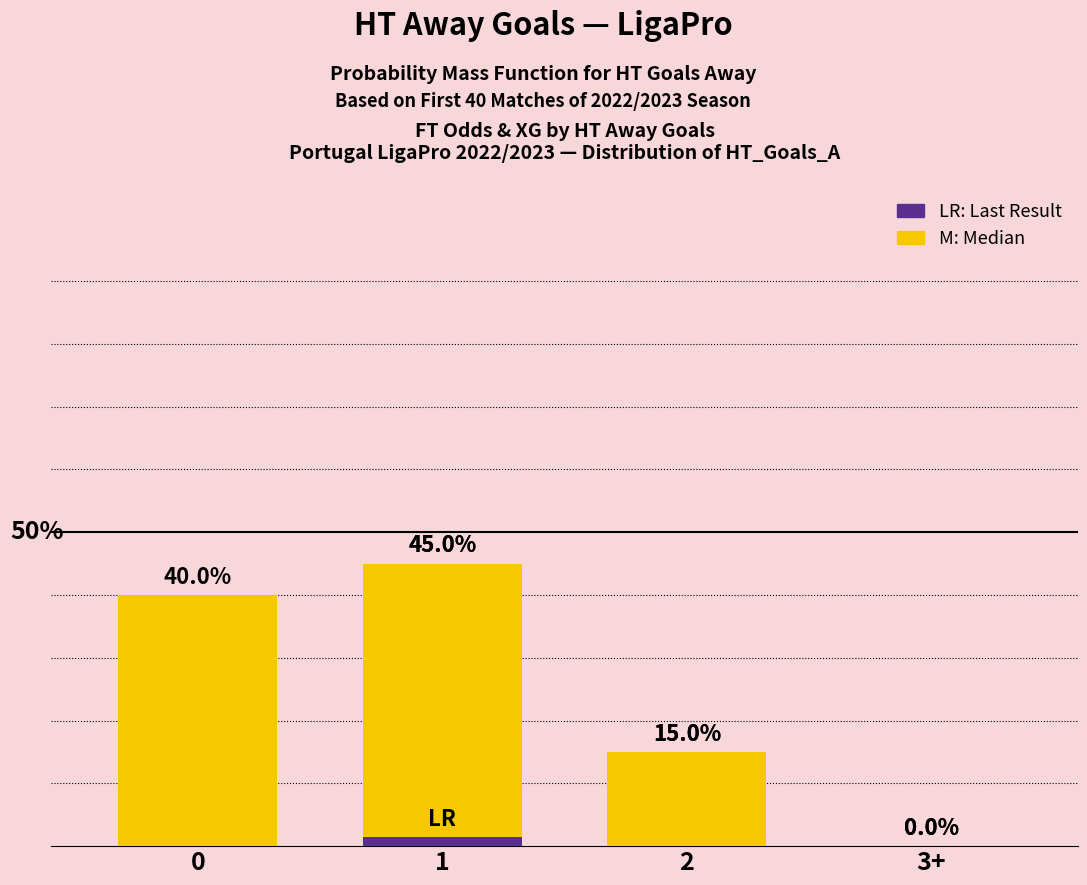

At which label is Probability closest to 0?

3+